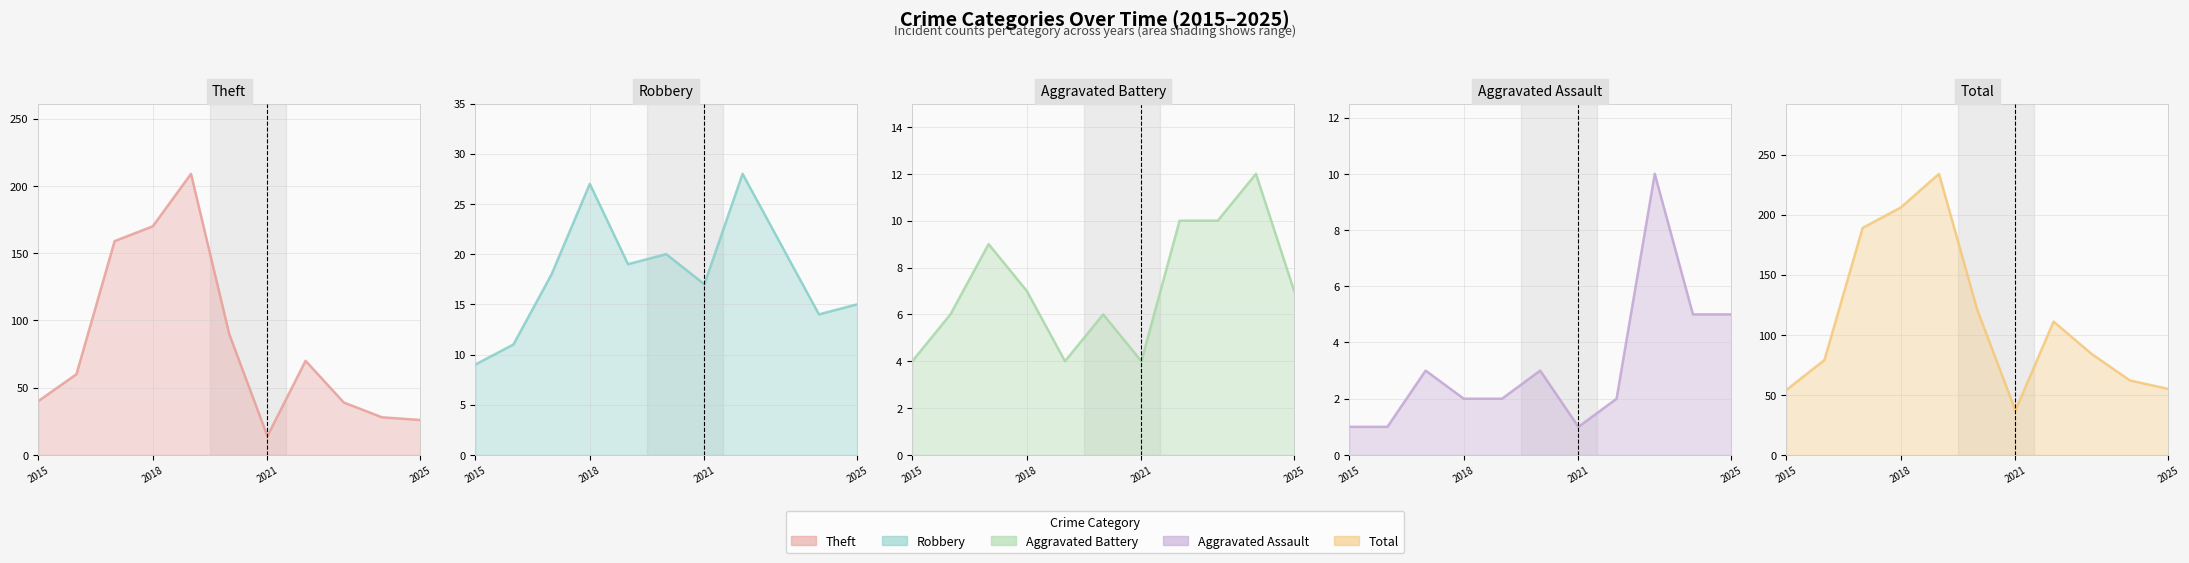

How many values in the Aggravated Assault (line) series exceed 2?

5